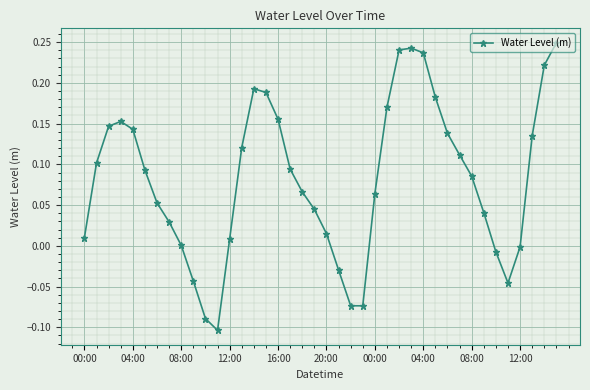

True or false: the data has more than 0 interior local peaks.

True